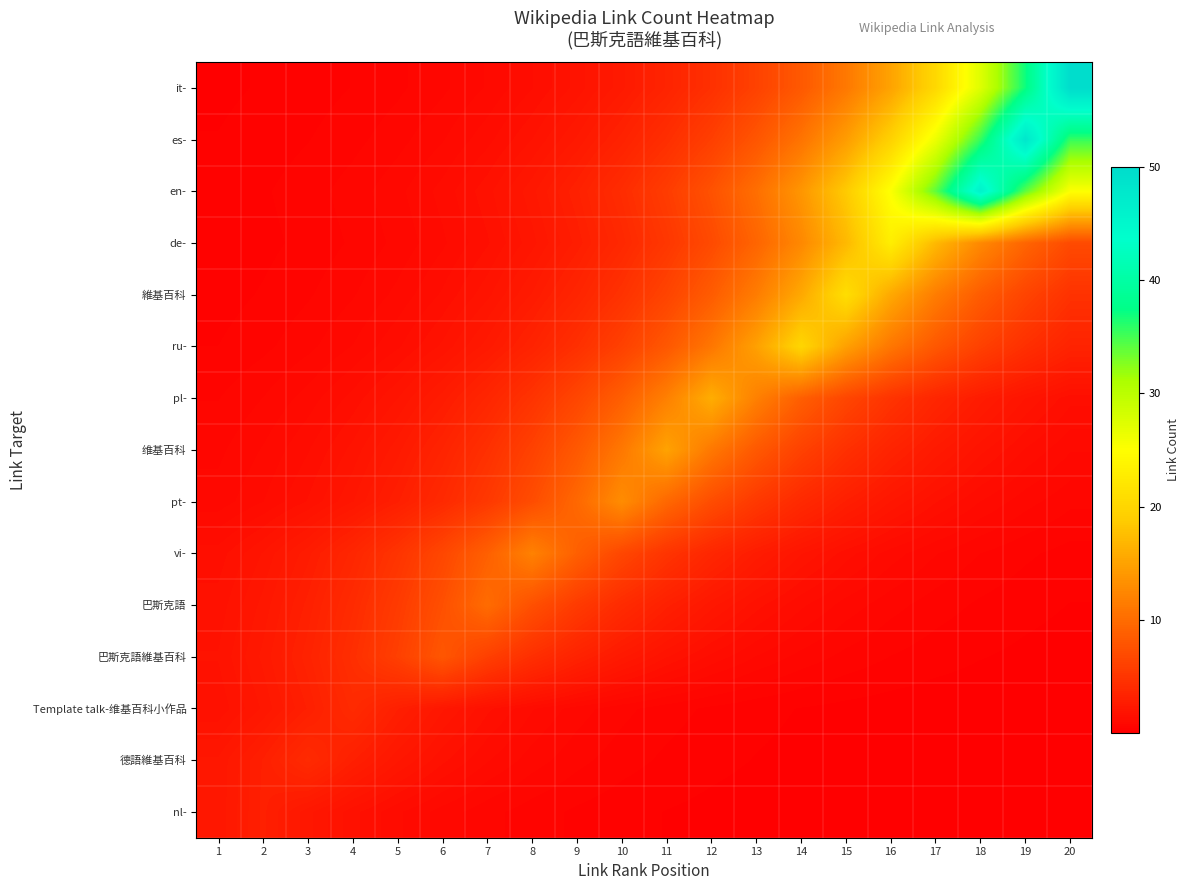

List the series in order of their peak value, lowest first.

row_14, row_12, row_13, row_11, row_10, row_9, row_8, row_7, row_6, row_5, row_4, row_3, row_2, row_1, row_0